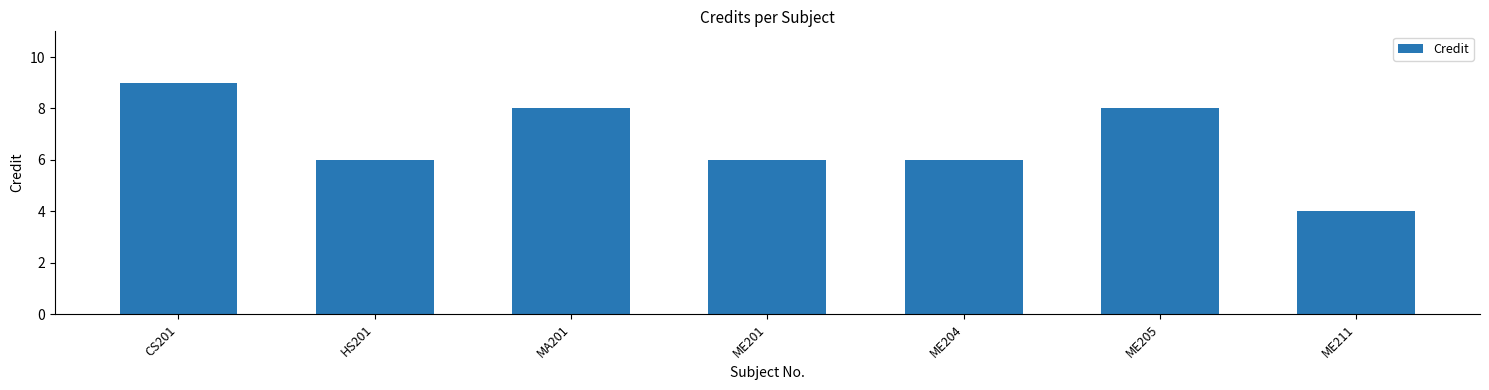

The value at ME205 is 11. True or false?

False